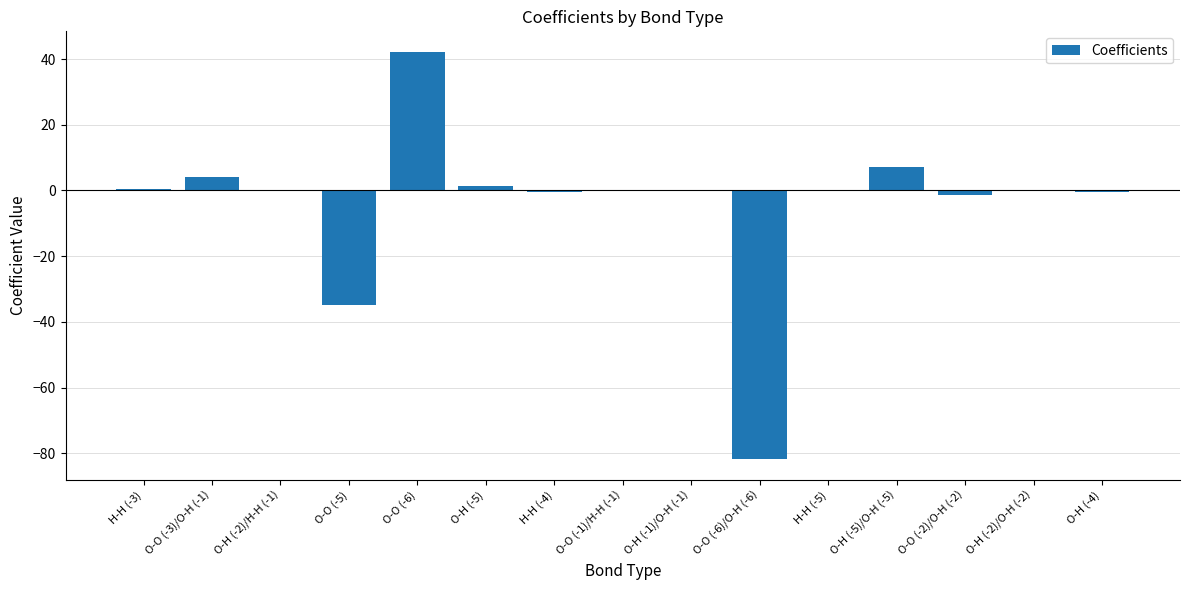

What is the maximum value shown in the chart?

42.2